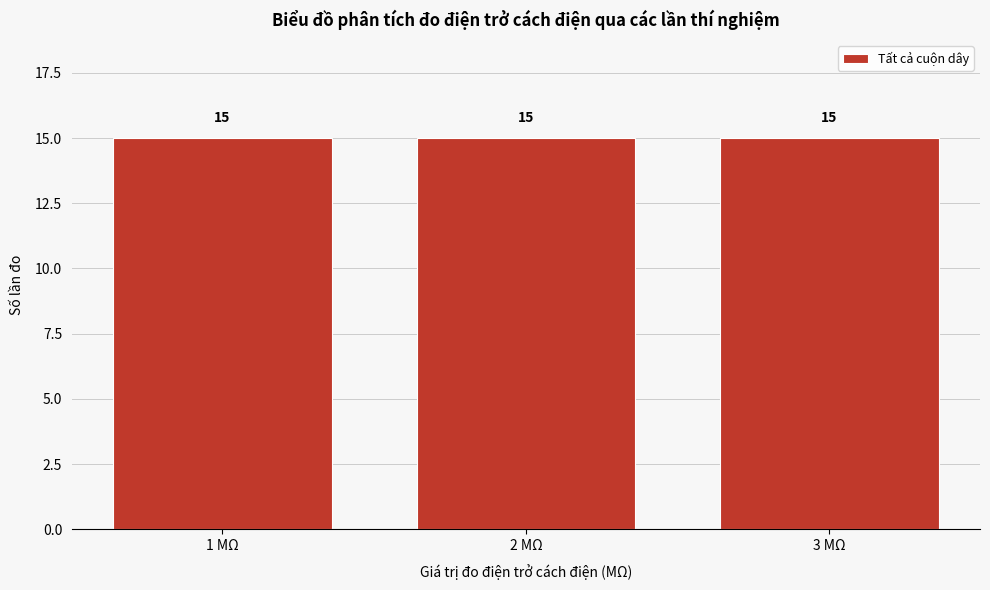

Reading left to right, transcribe this chart: for each bar, give the range it covers on the x-axis and its height.

0.5 to 1.5: 15
1.5 to 2.5: 15
2.5 to 3.5: 15